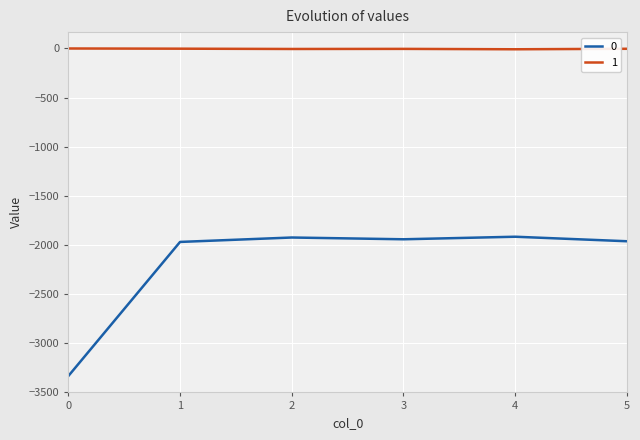

What is the lowest value of the 1 series?

-8